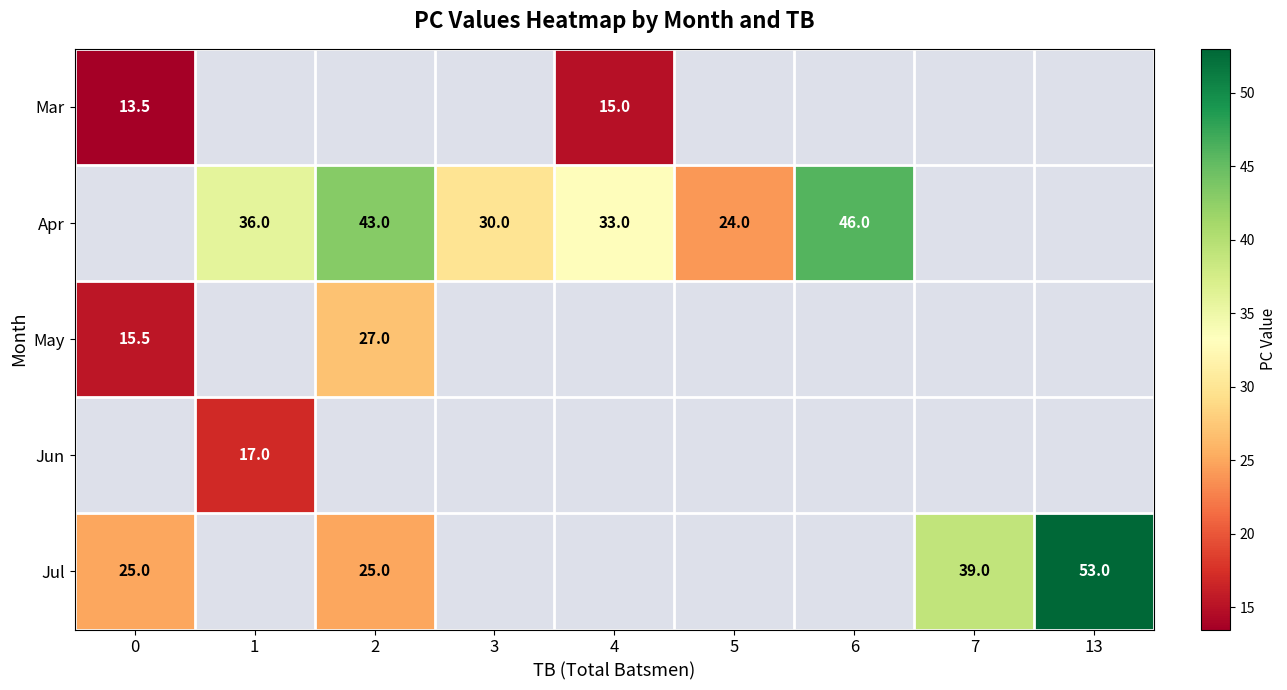

At how many categories does at least one series exceed 42?

3